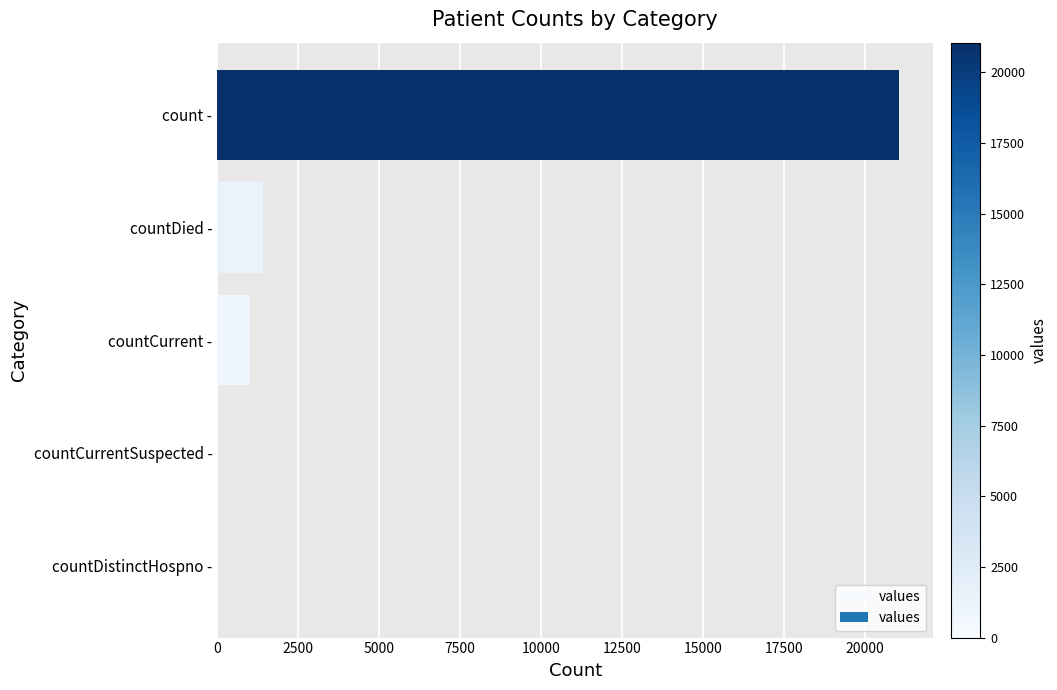

What is the sum of all values?

23461